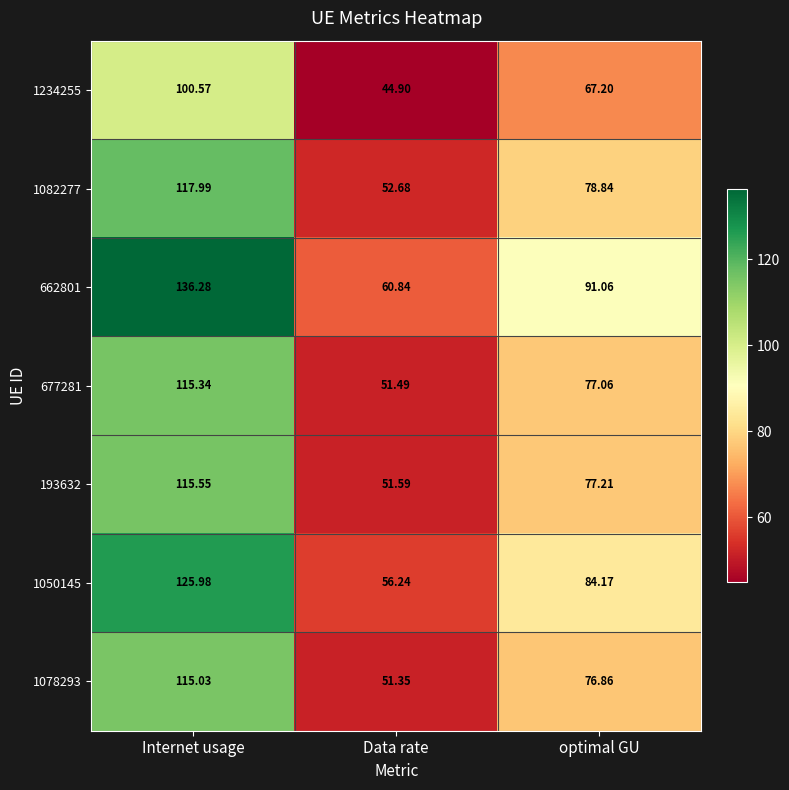

Which label corresponds to the largest value in the chart?

Internet usage